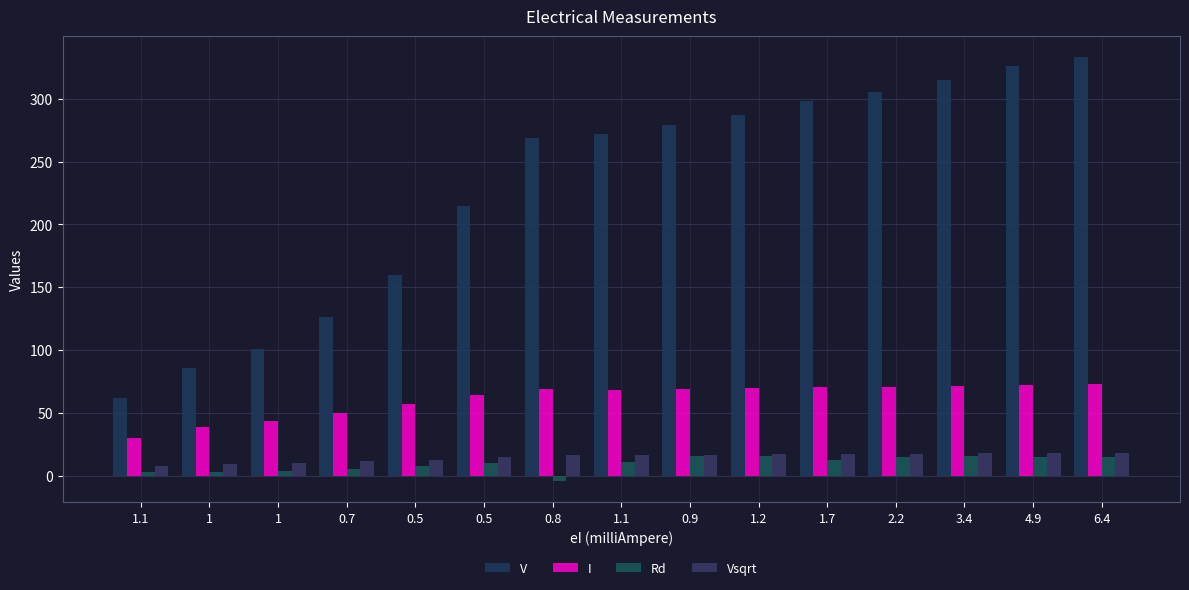

Rank the series at 1.1 from highest to lowest value.

V, I, Vsqrt, Rd